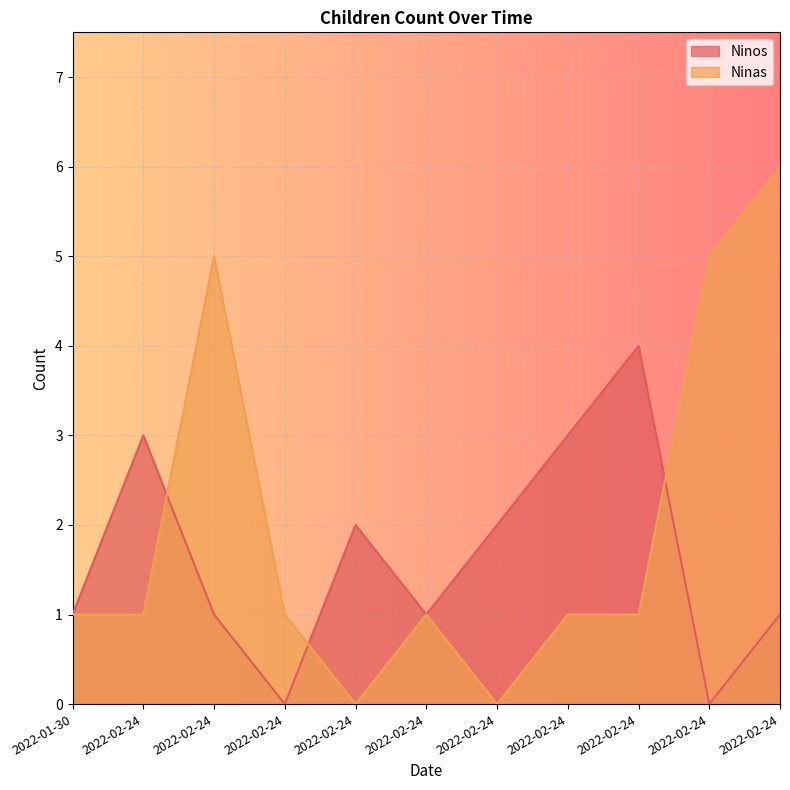

What are all the series names shown in the legend?

Ninos, Ninas